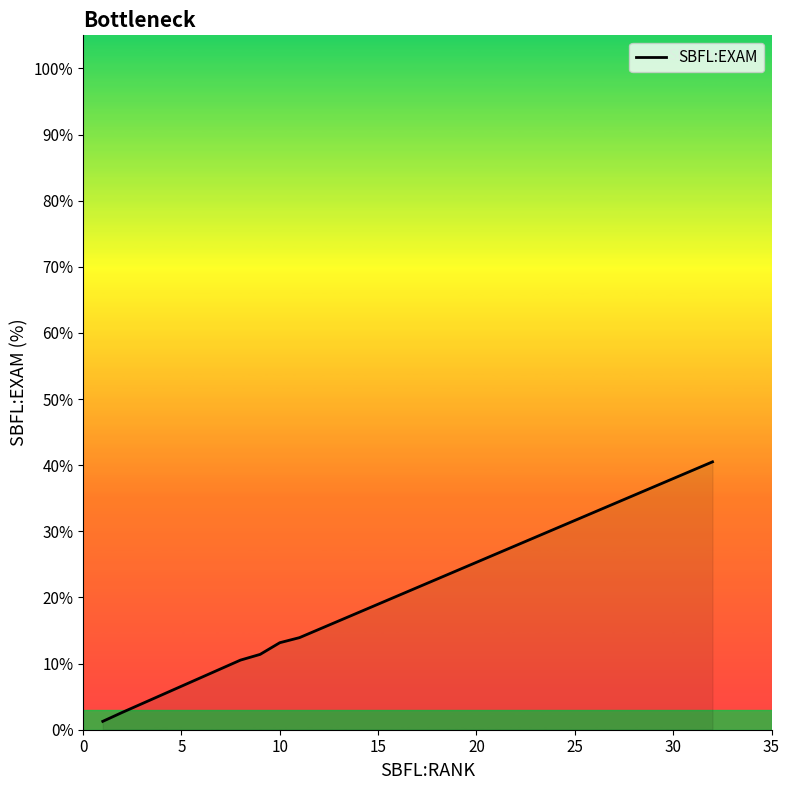

True or false: the data has more than 2 interior local peaks.

False